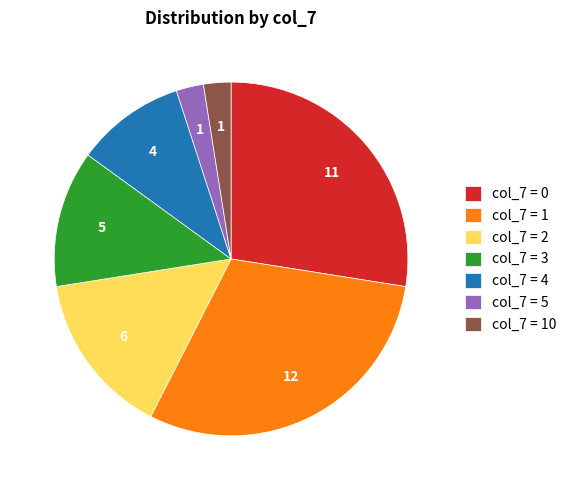

Between col_7 = 2 and col_7 = 4, which is larger?

col_7 = 2